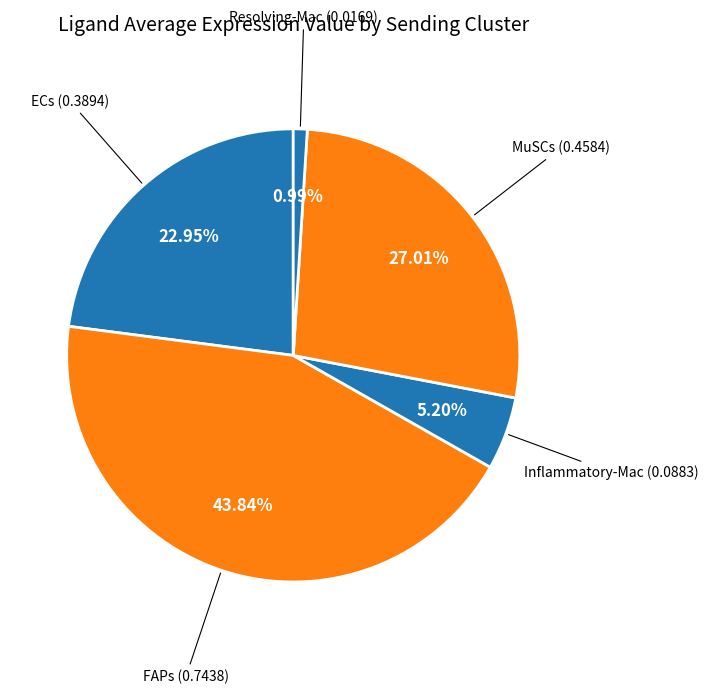

What percentage do FAPs and ECs together represent?

66.8%